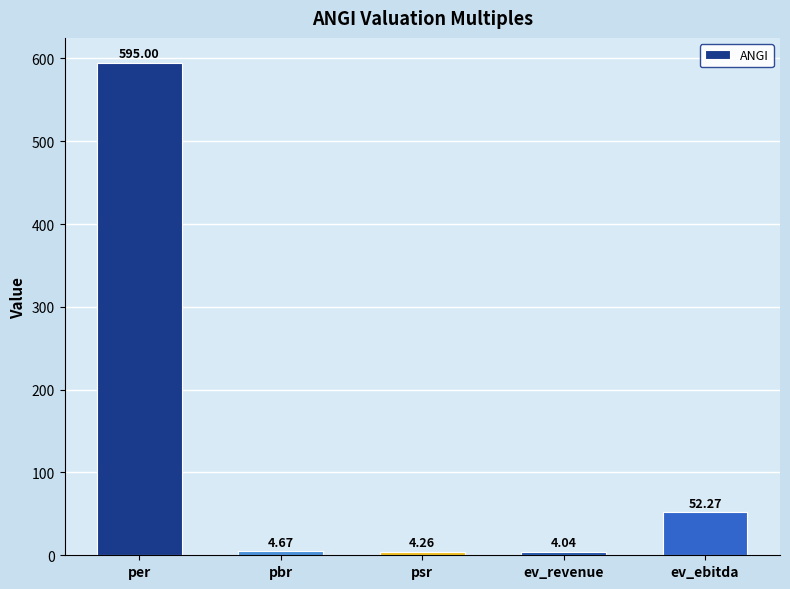

What is the label of the 2nd bar from the right?

ev_revenue